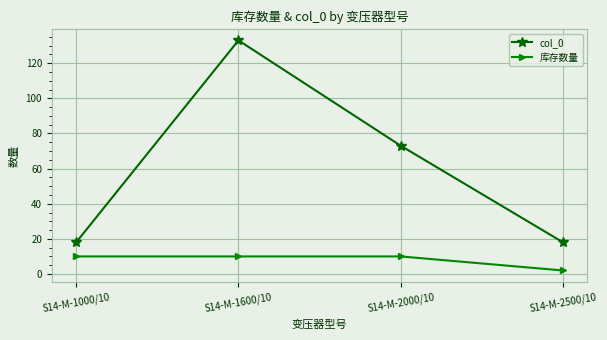

The col_0 series shows 133 at S14-M-1600/10. True or false?

True